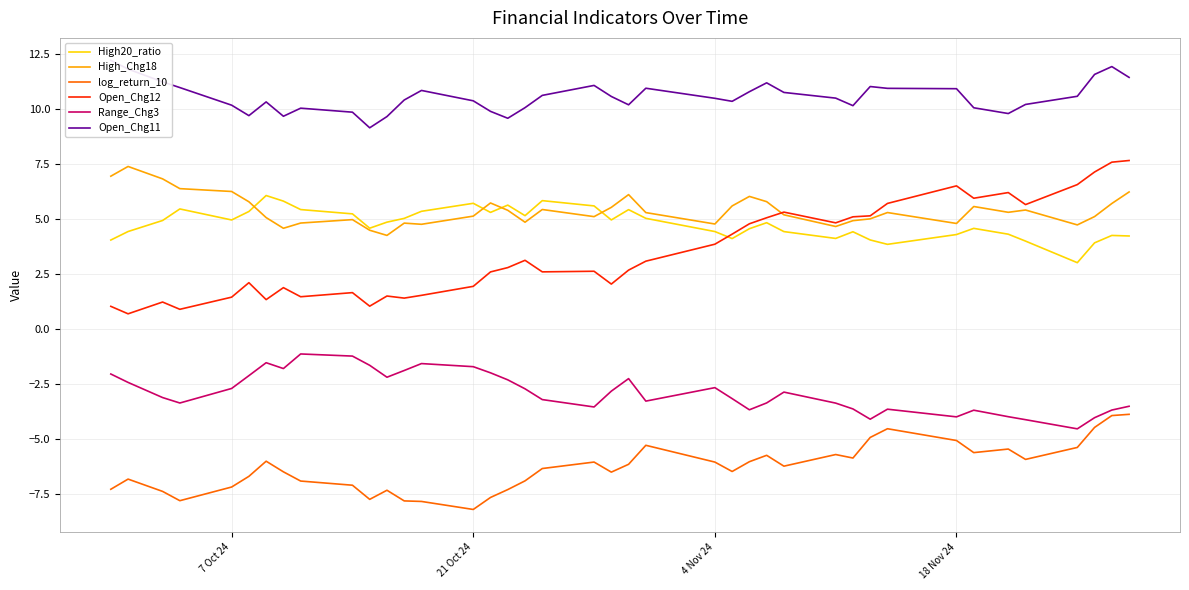

True or false: High_Chg18 and Range_Chg3 intersect in this chart.

False